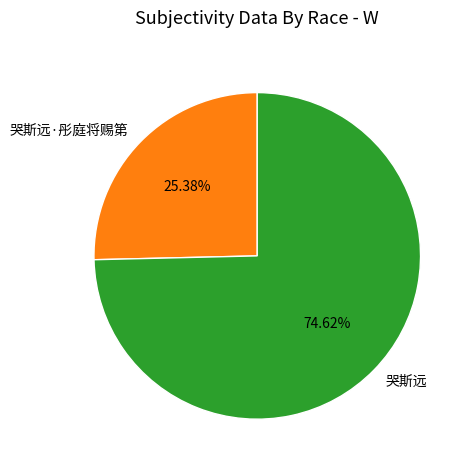

To the nearest percent, what is the difference between the 哭斯远·彤庭将赐第 and 哭斯远 slice percentages?

49%